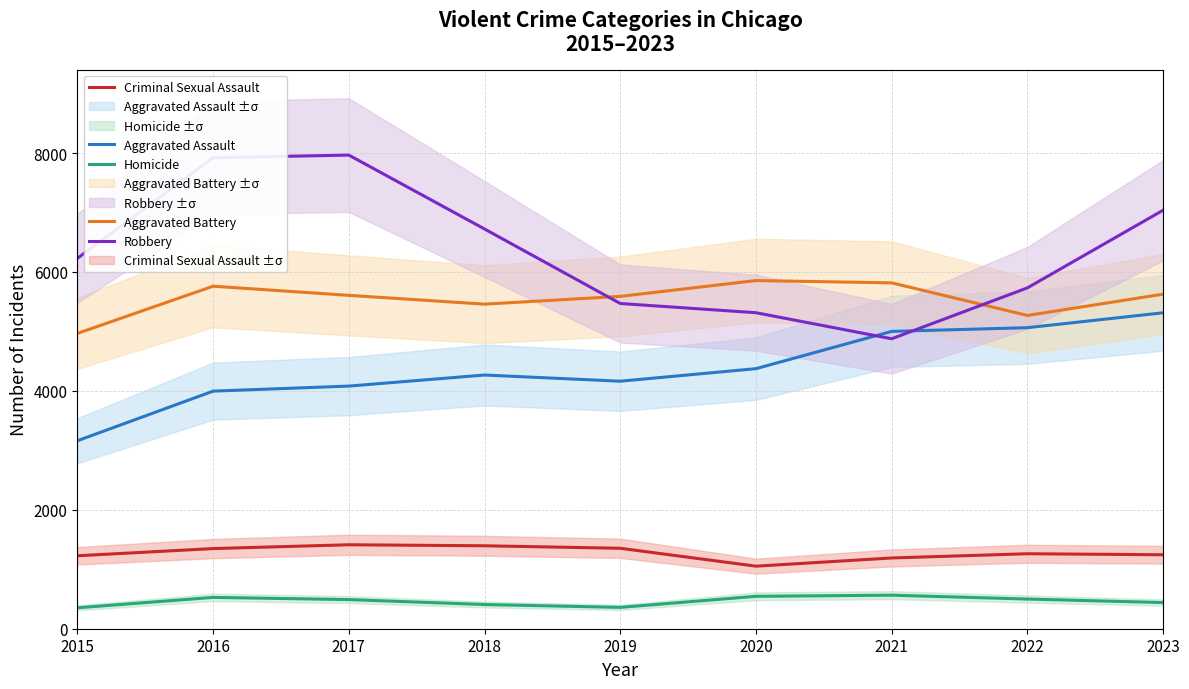

How many interior local valleys does the Aggravated Assault series have?

1